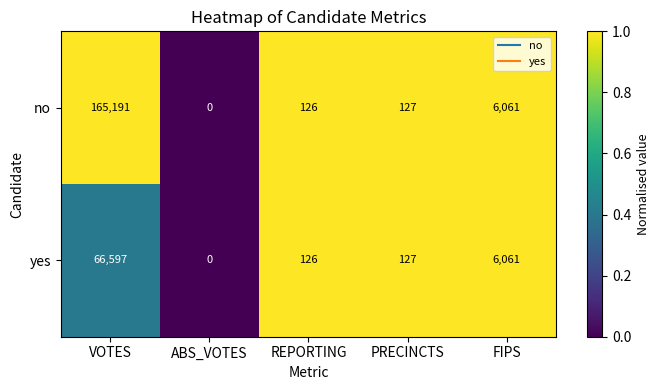

The no series shows -100025 at ABS_VOTES. True or false?

False